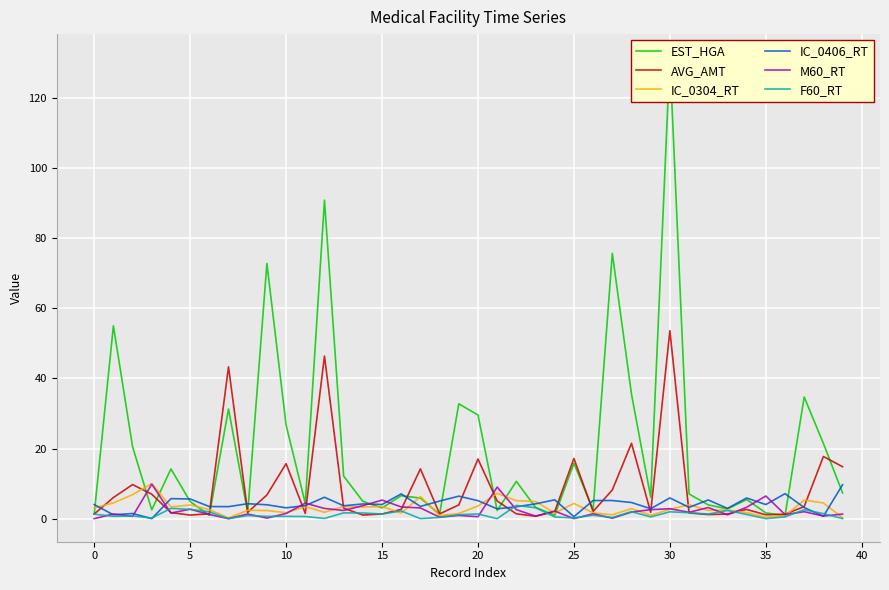

Is it true that AVG_AMT equals 3.3 at 10?

False